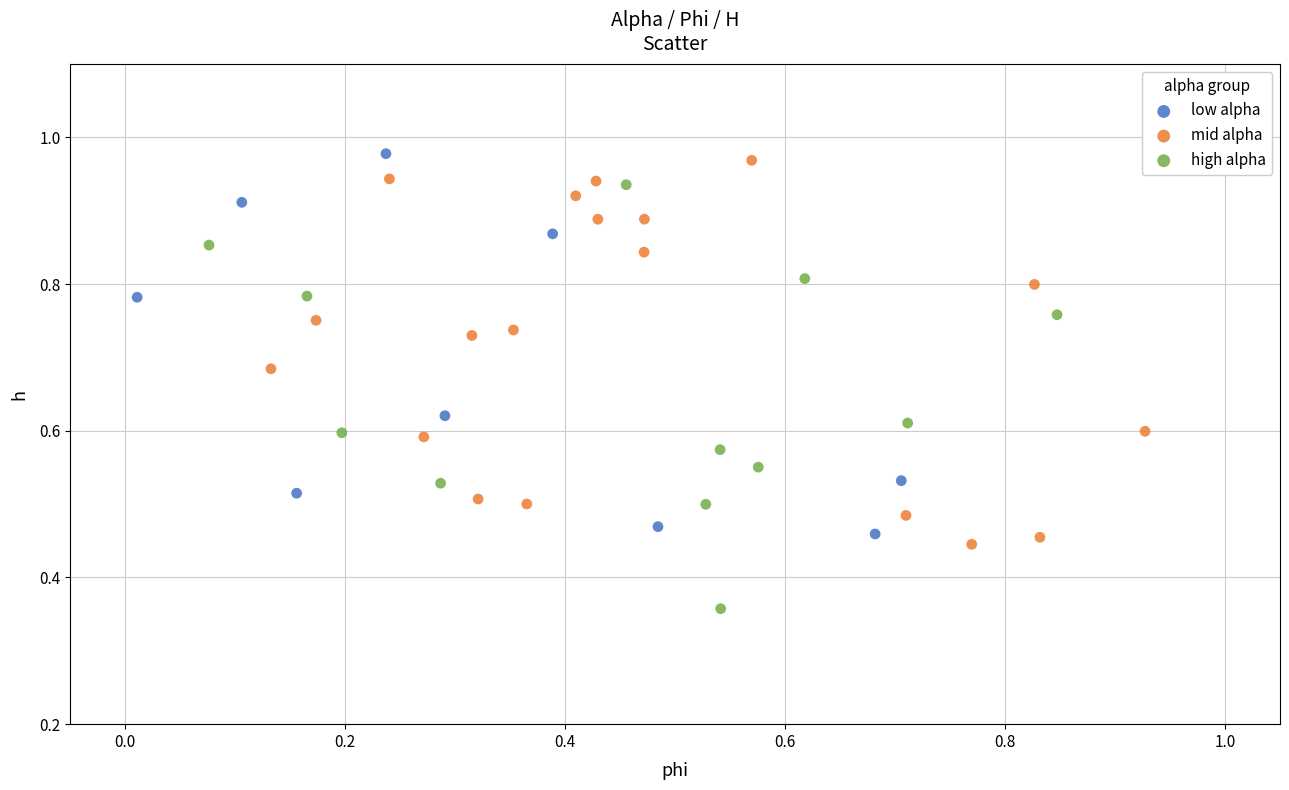

Which series contains the highest Y value?

low alpha